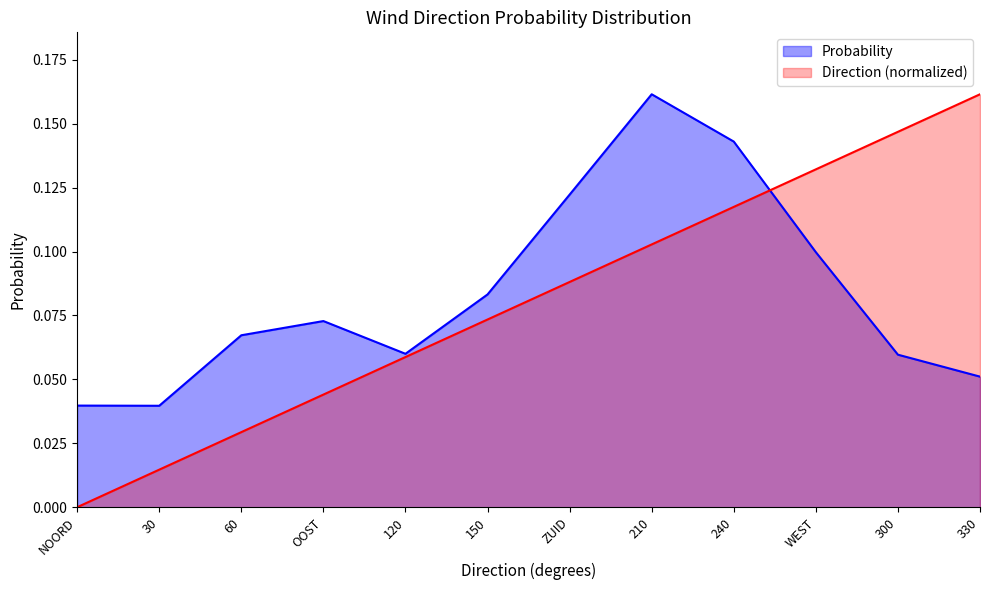

How many interior local peaks does the Probability series have?

2